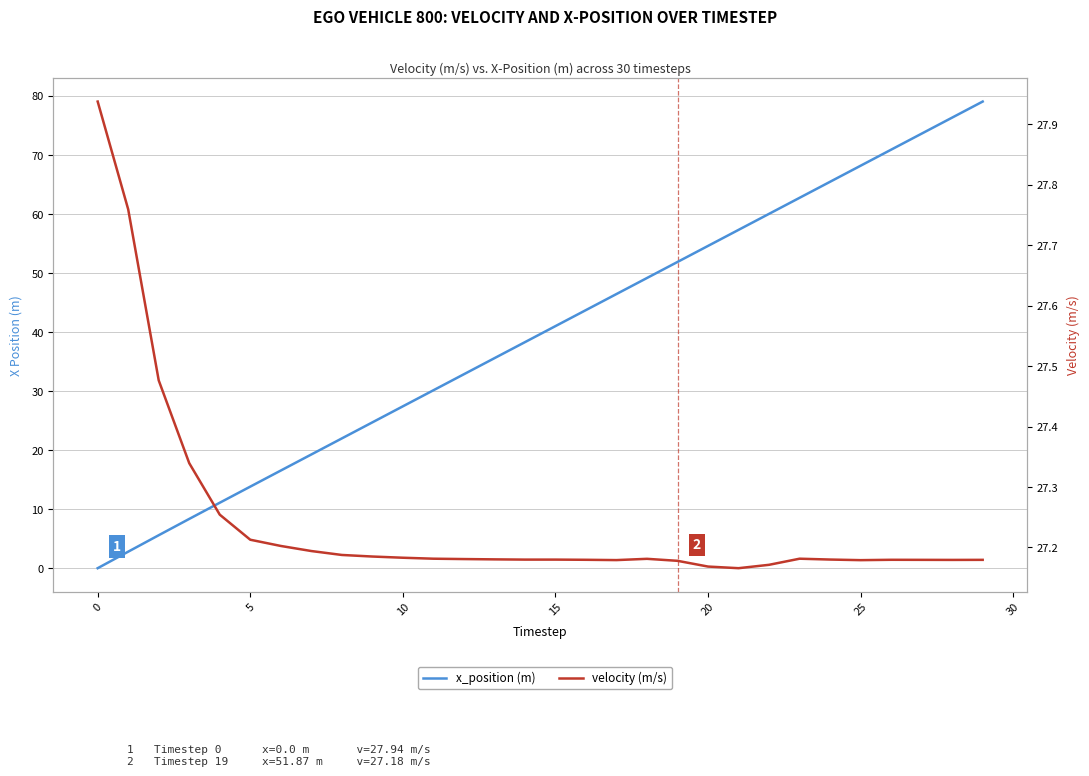

What is the average value of the x_position (m) series?

39.6